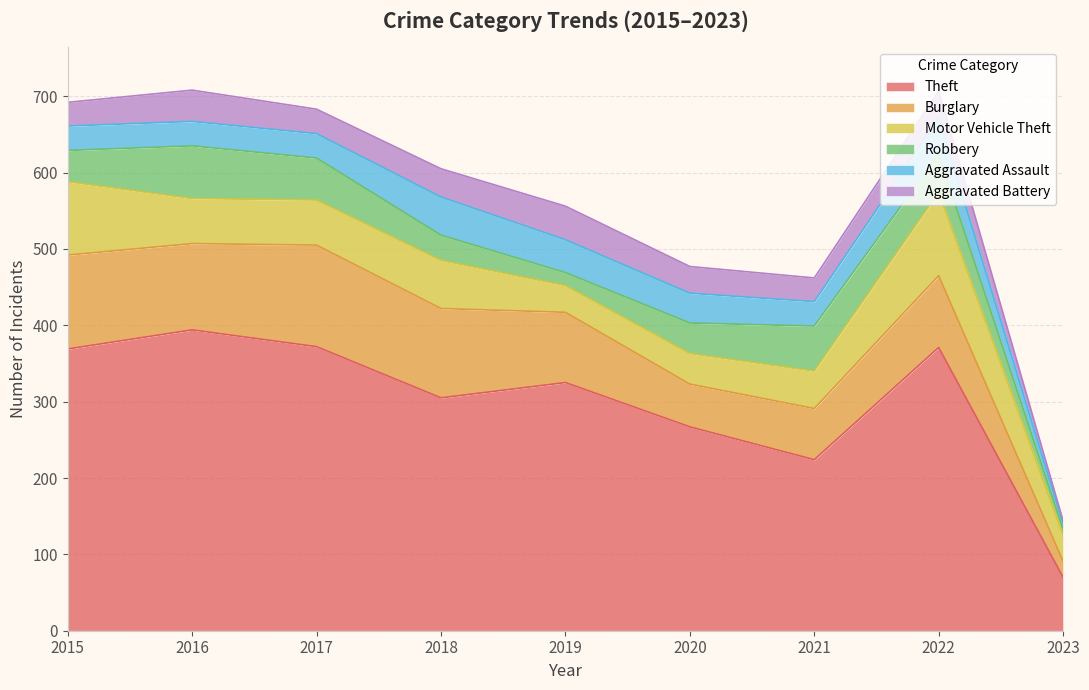

Is it true that Motor Vehicle Theft equals 32 at 2016?

False